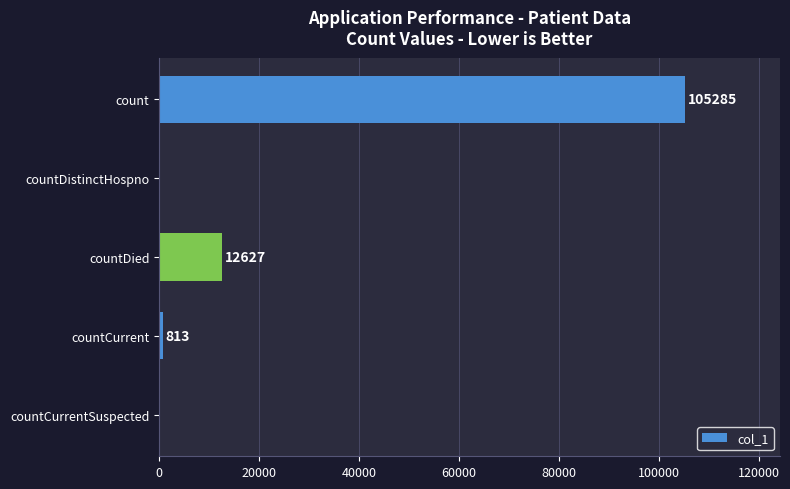

Which category has the highest value across all series?

count